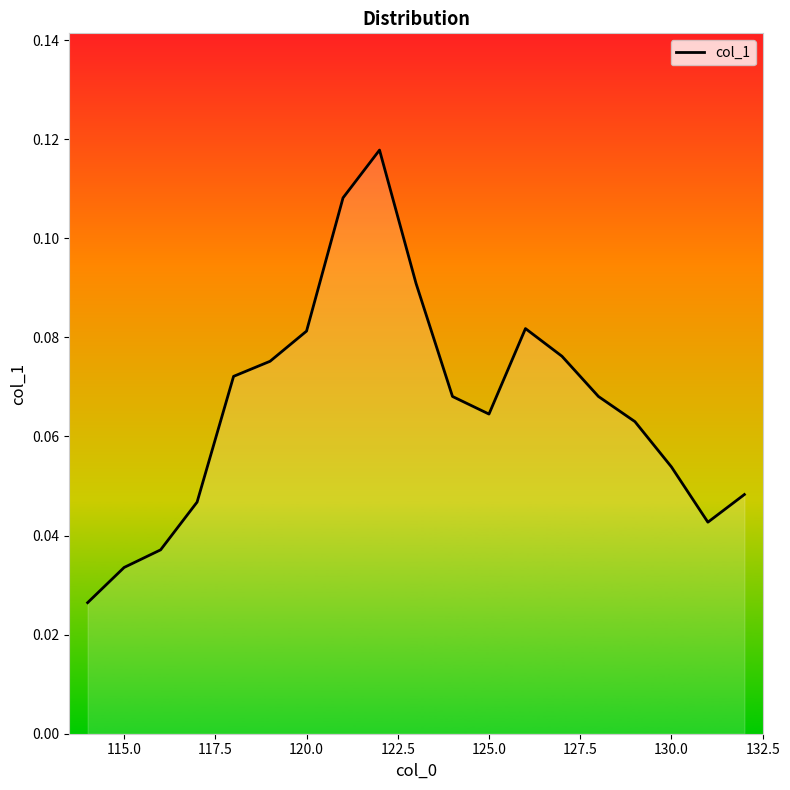

Count the values in the range 0 to 1.

19